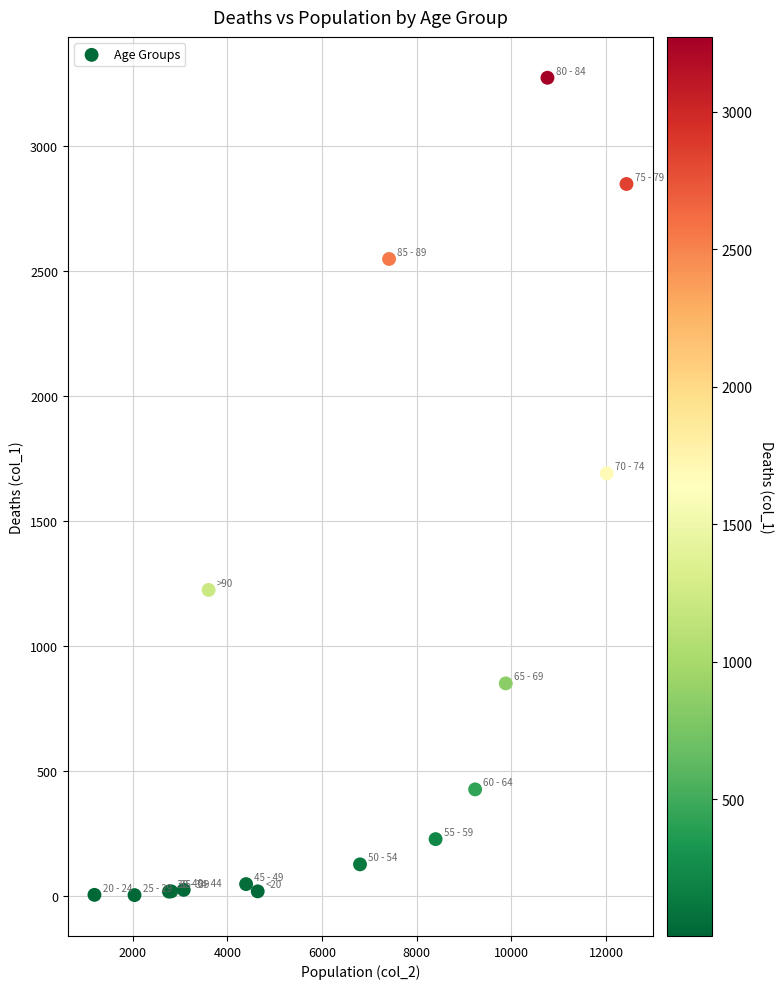

What Y value in the scatter plot is closest to 1638?

1690